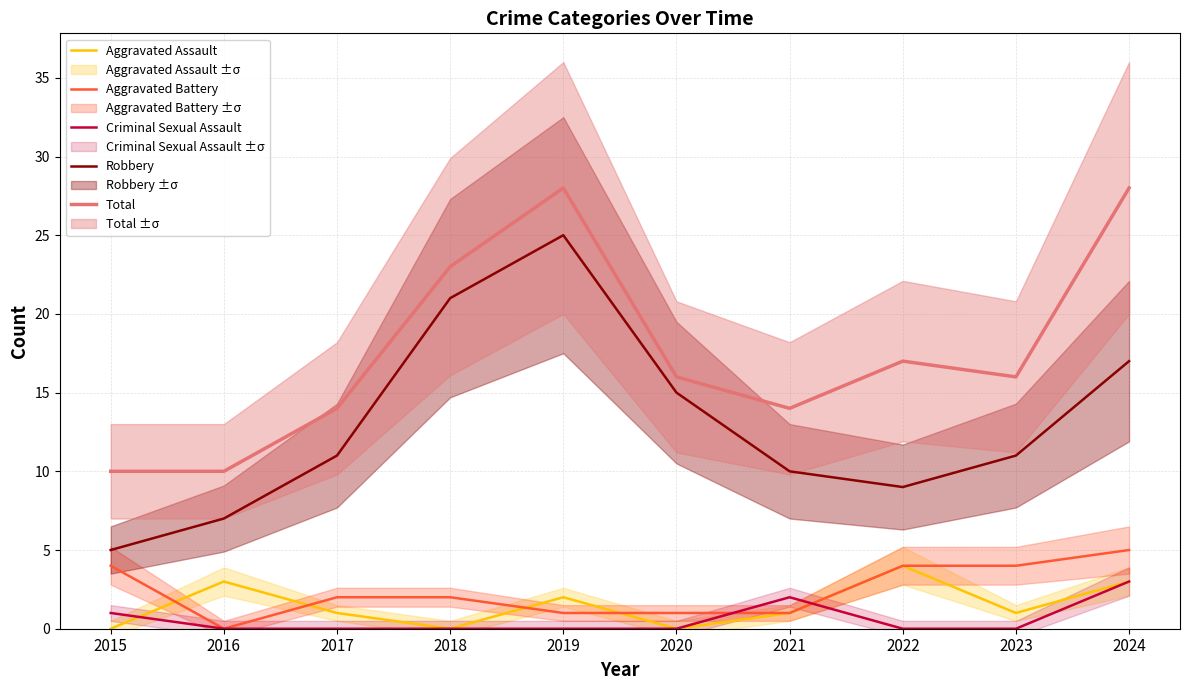

Where do Criminal Sexual Assault and Aggravated Battery first cross each other?

2020 and 2021